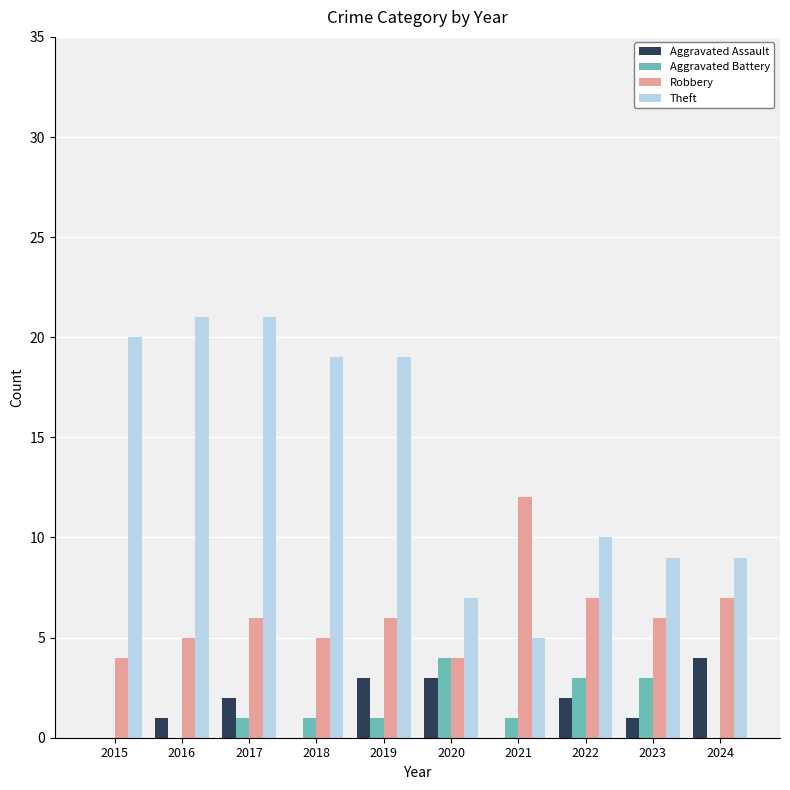

How many distinct data groups are displayed?

4